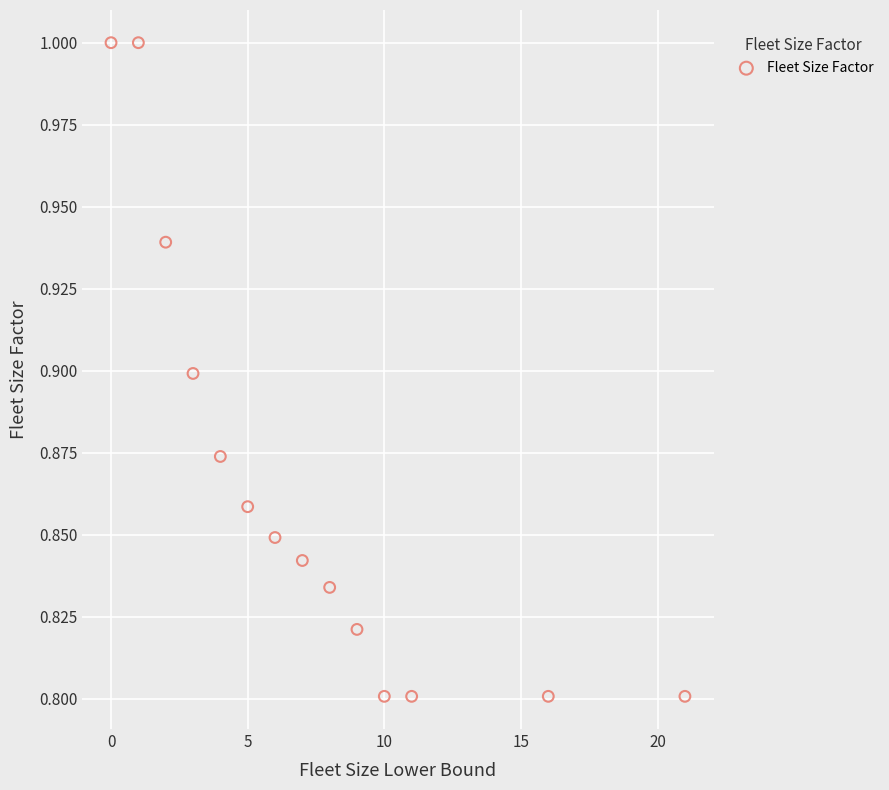

What is the range of X values (max minus min)?

21.0